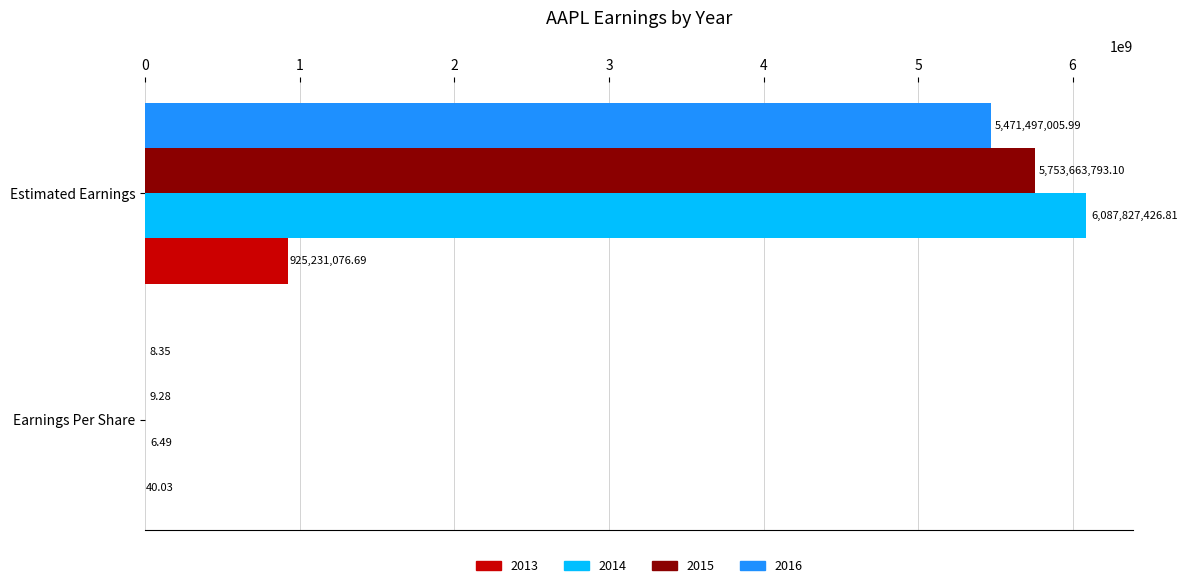

Which series has the widest spread of values?

2014